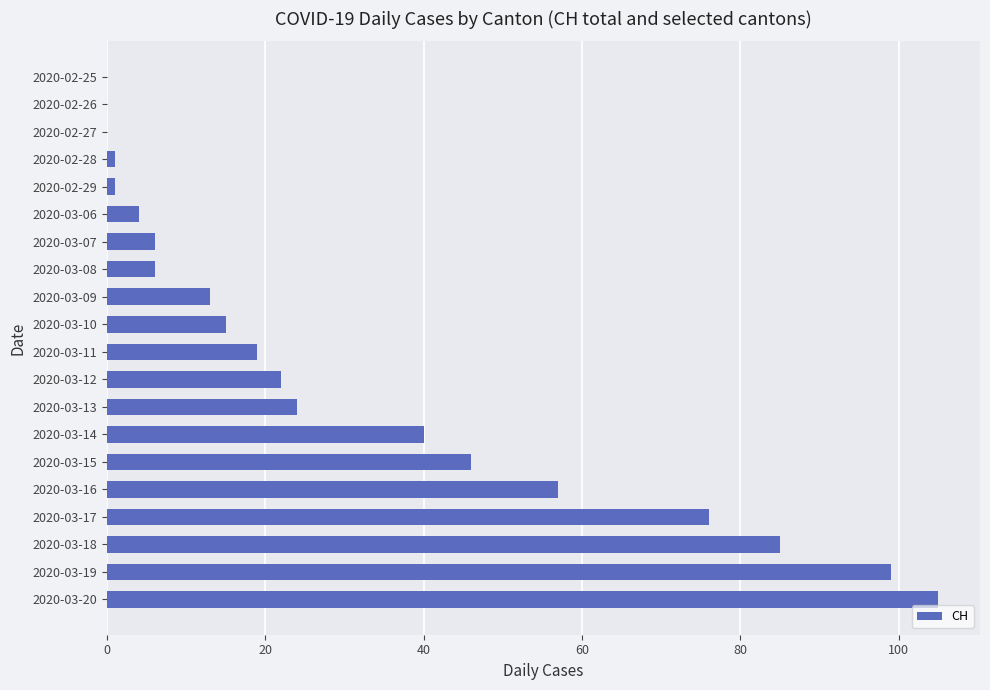

The value at 2020-03-11 is 33. True or false?

False